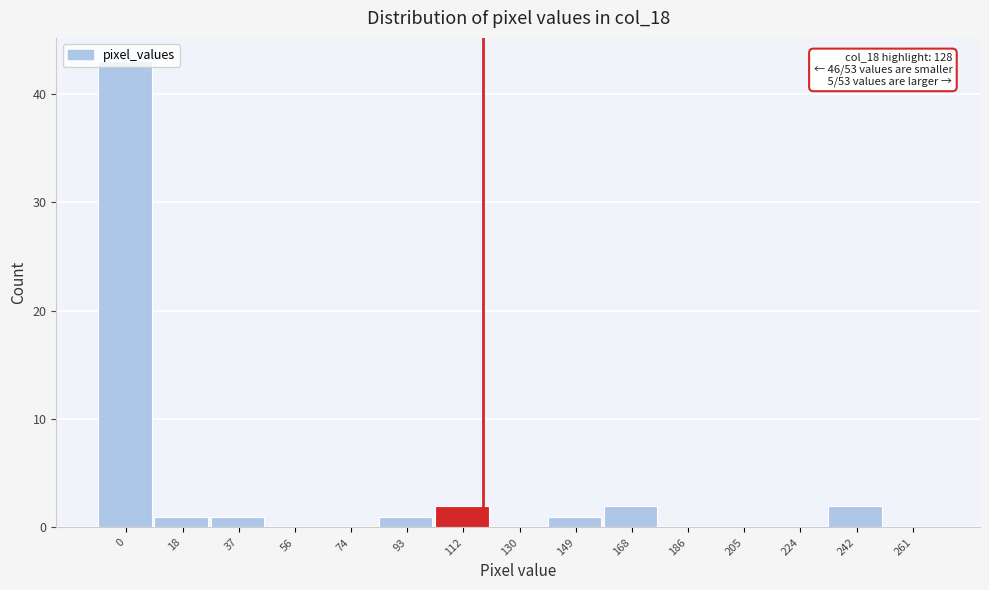

What is the greatest value displayed?

43